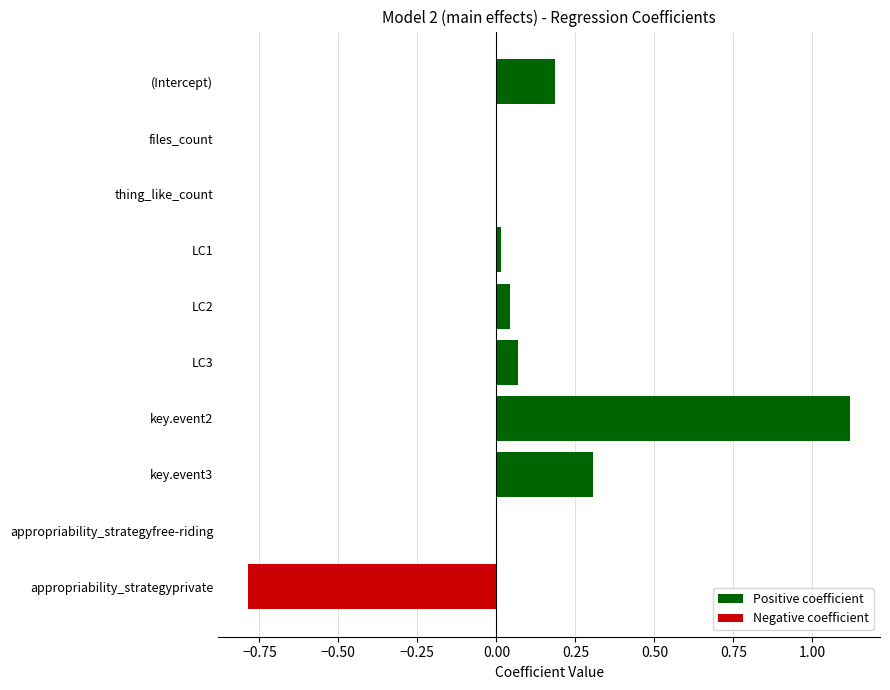

What is the sum of all values?

1.0